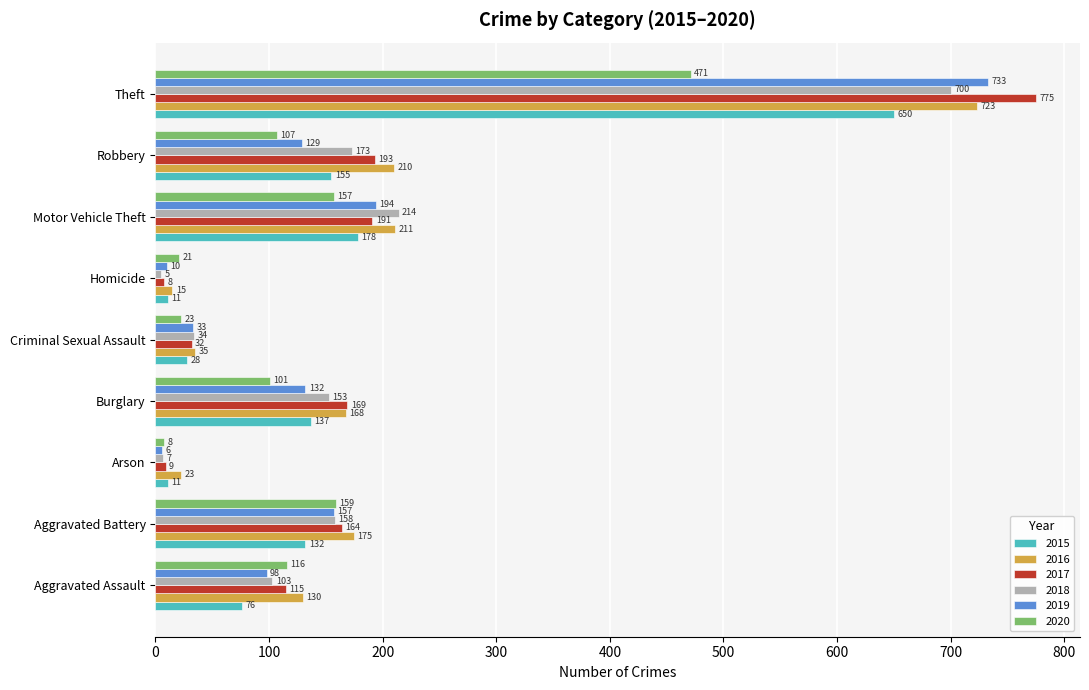

Which category has the highest value across all series?

Theft